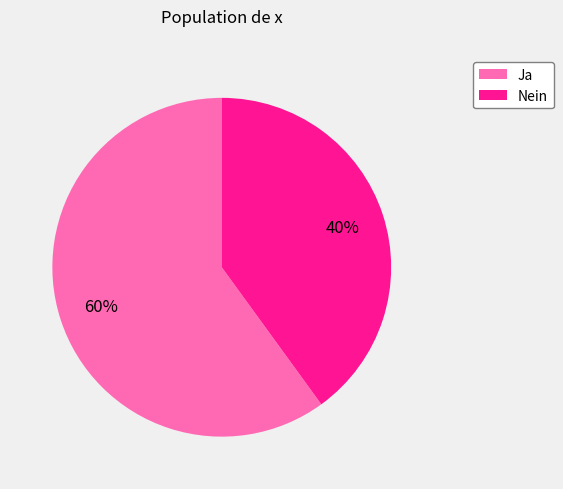

Count the number of slices in the pie.

2